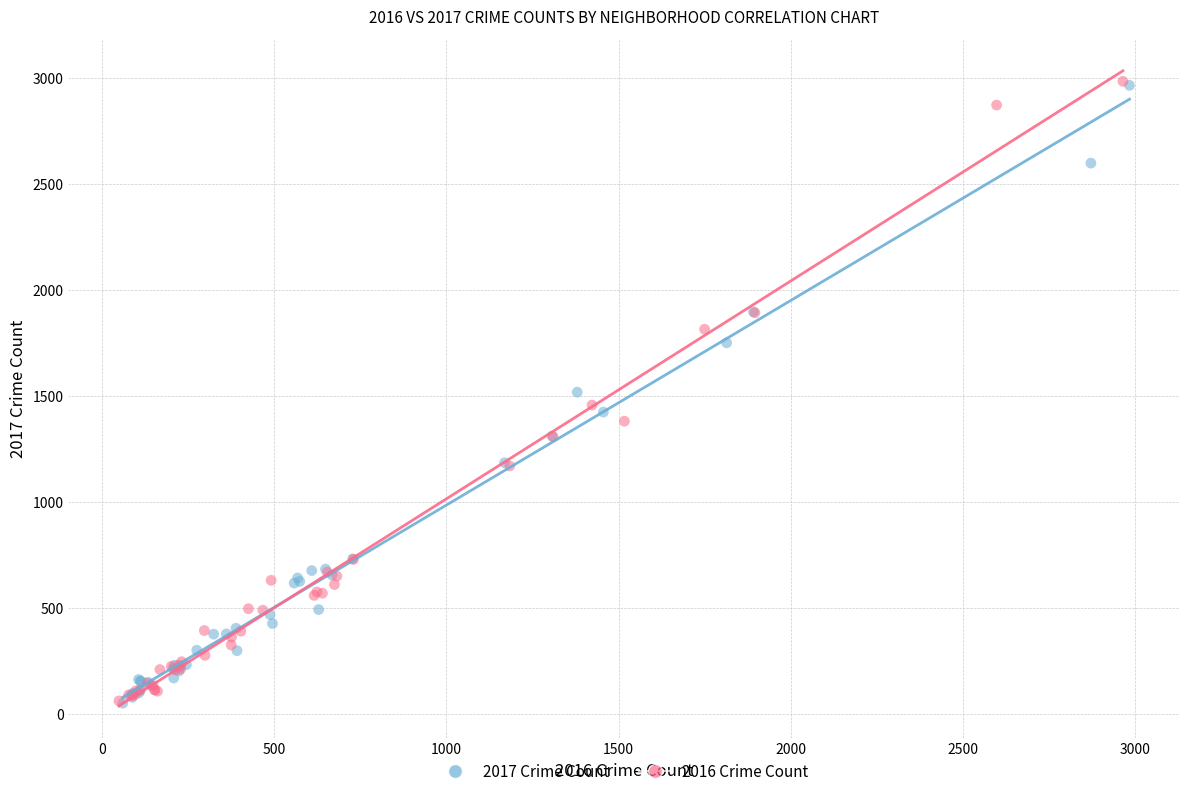

What are all the series names shown in the legend?

2017 Crime Count, 2016 Crime Count